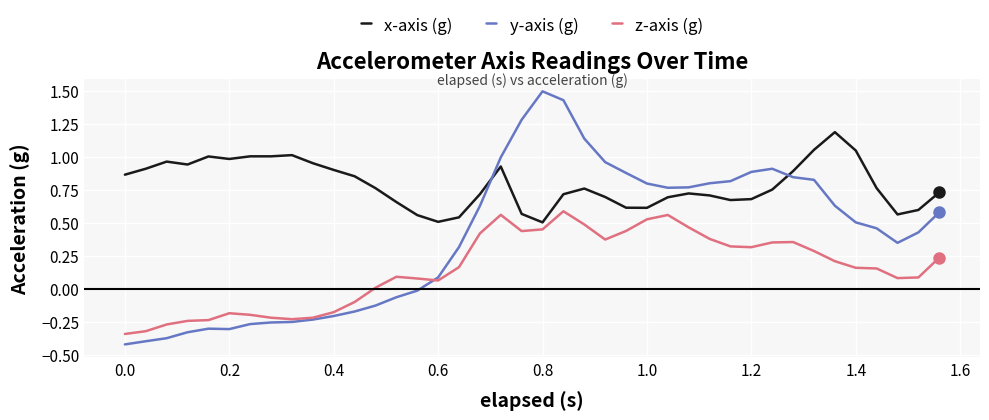

Which series has the widest spread of values?

y-axis (g)